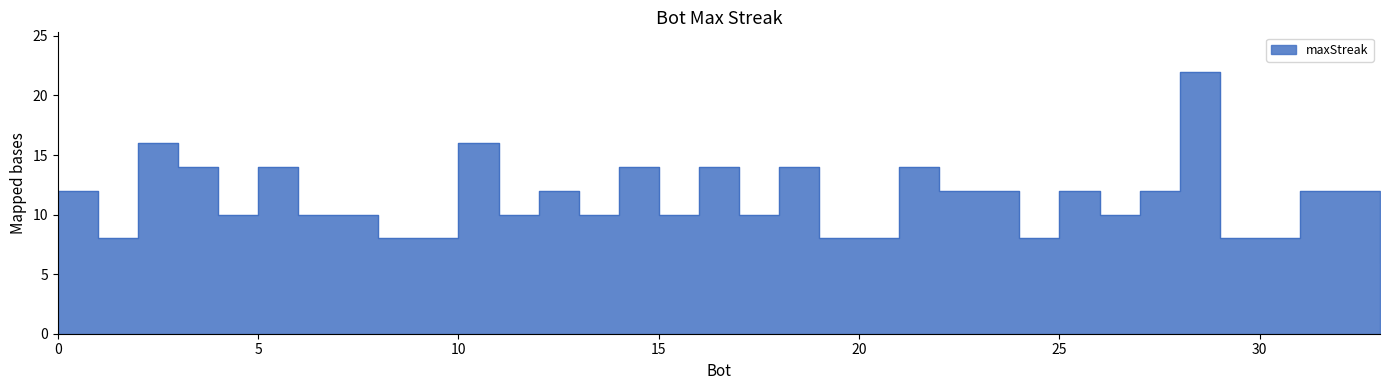

What is the sum of the values at 22 and 31?

24